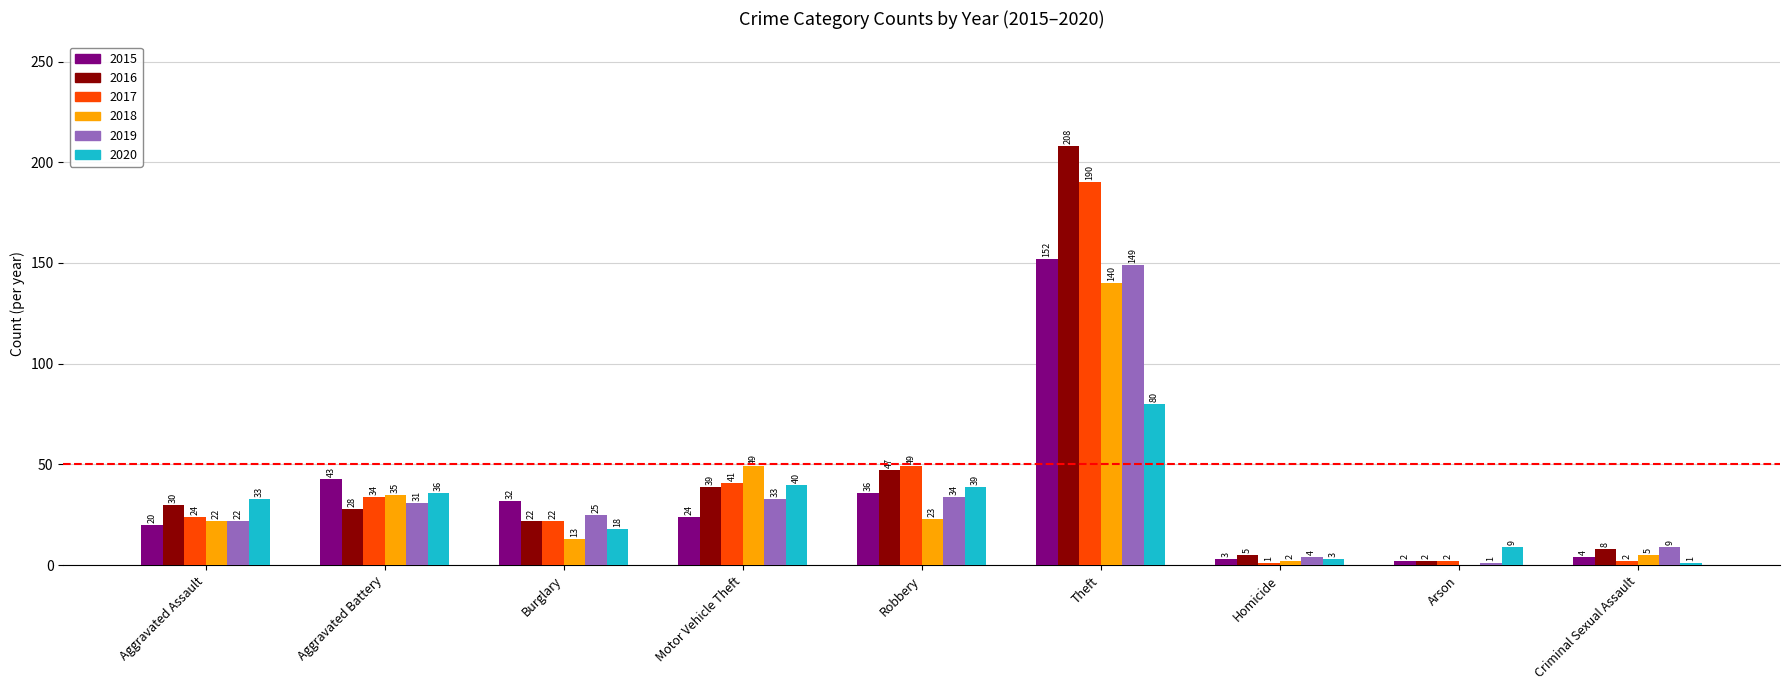

Which label corresponds to the largest value in the chart?

Theft